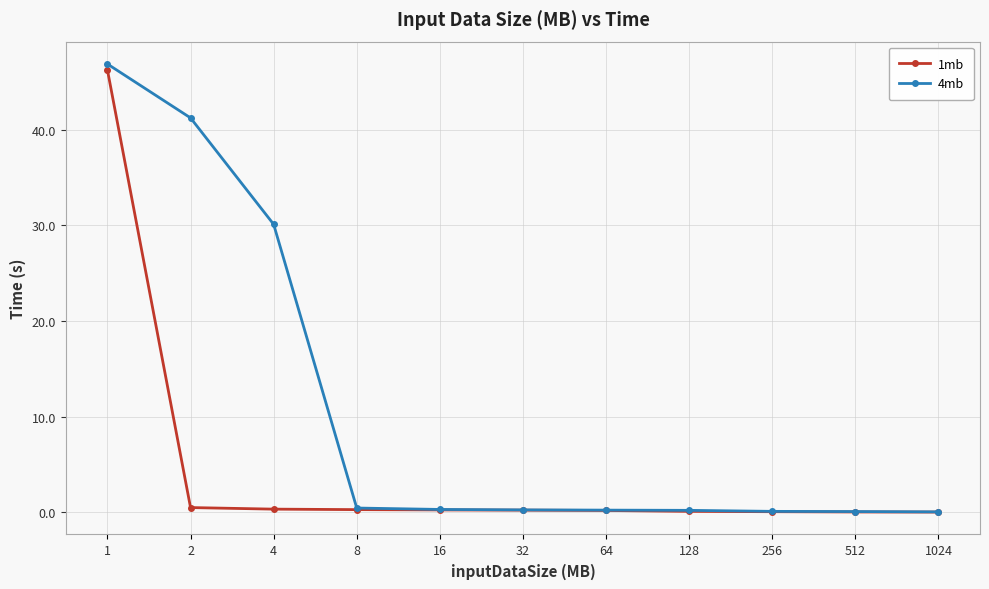

What is the highest value of the 1mb series?

46.2